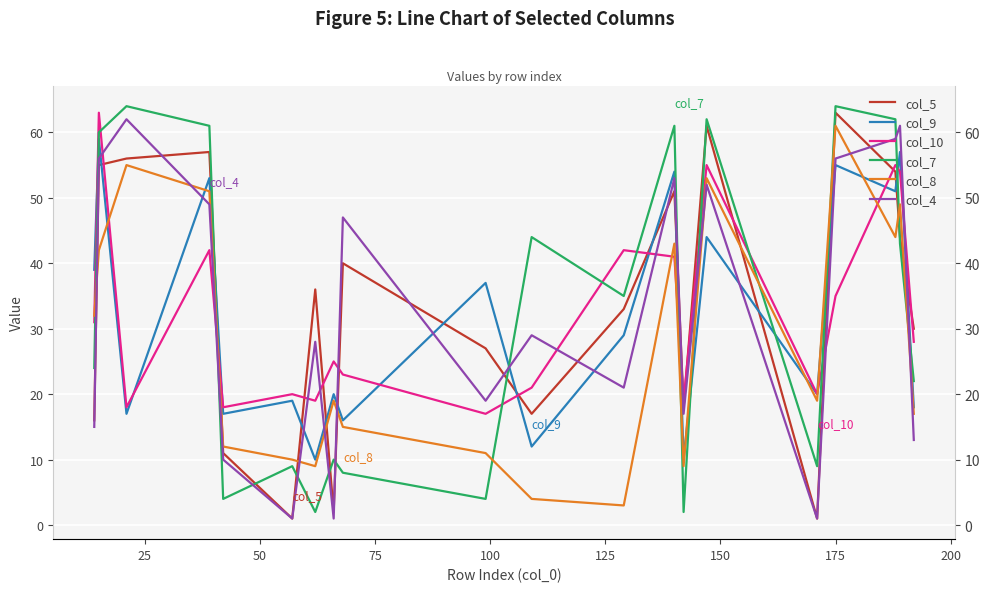

What are all the series names shown in the legend?

col_5, col_9, col_10, col_7, col_8, col_4